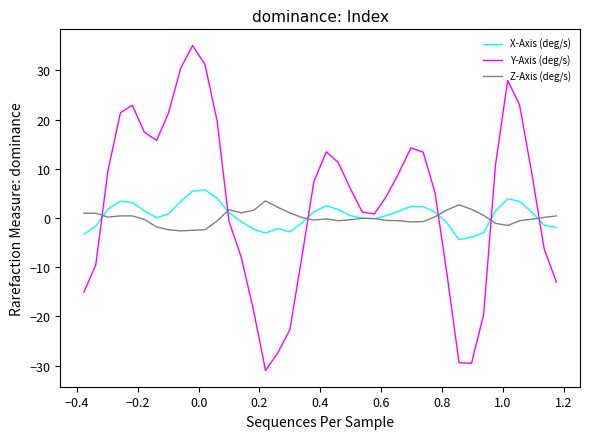

In Y-Axis (deg/s), how many points are higher than both neighbors (excluding endpoints)?

5